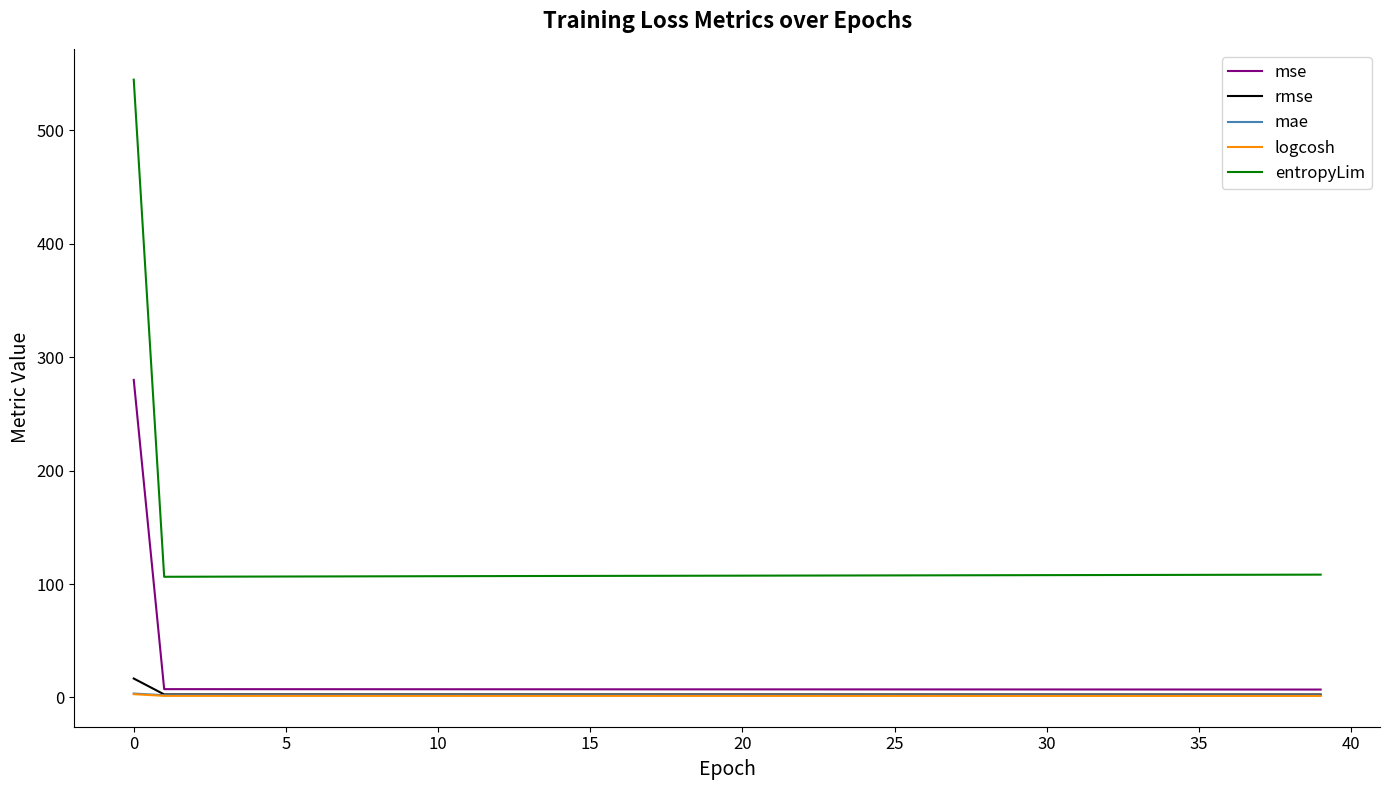

True or false: logcosh and mae cross at least once.

False